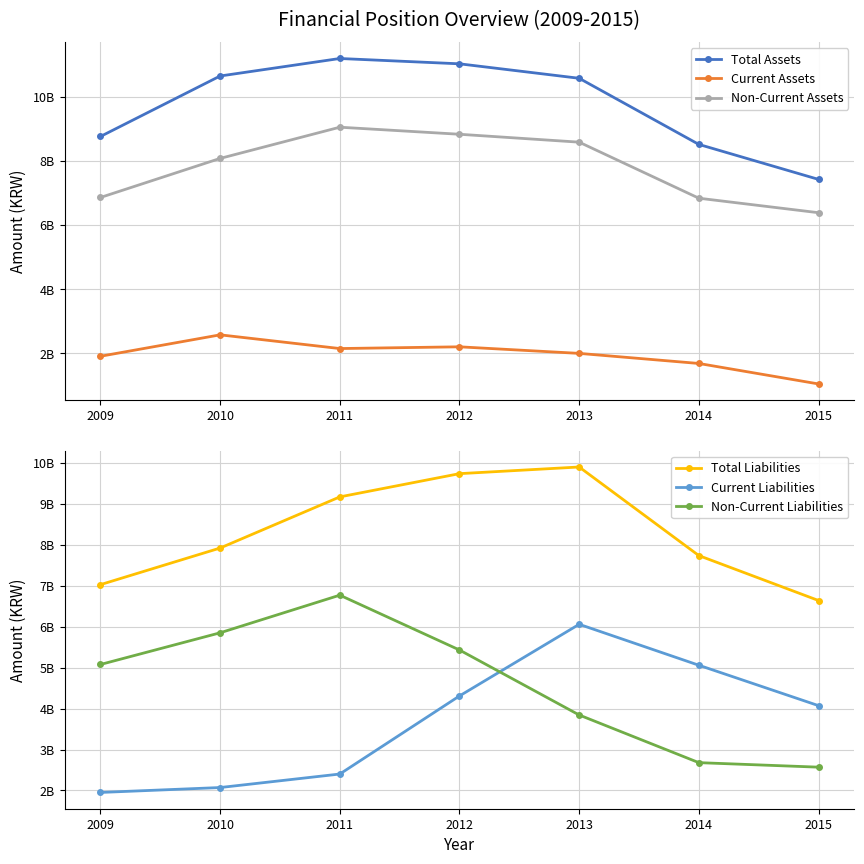

At how many categories does at least one series exceed 11062242273?

1